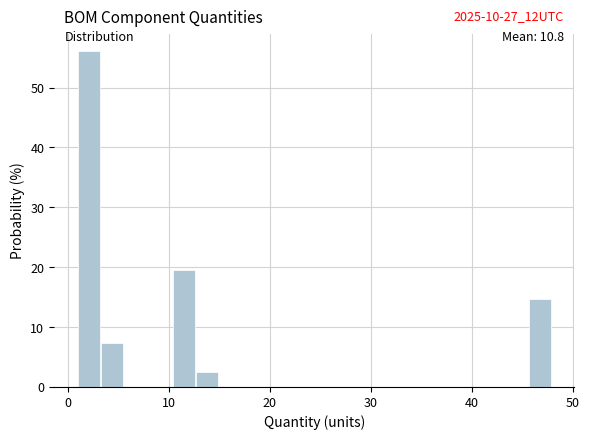

Around what value on the x-axis is the tallest bar? Give the approximate position of its centre, as read against the axis.

2